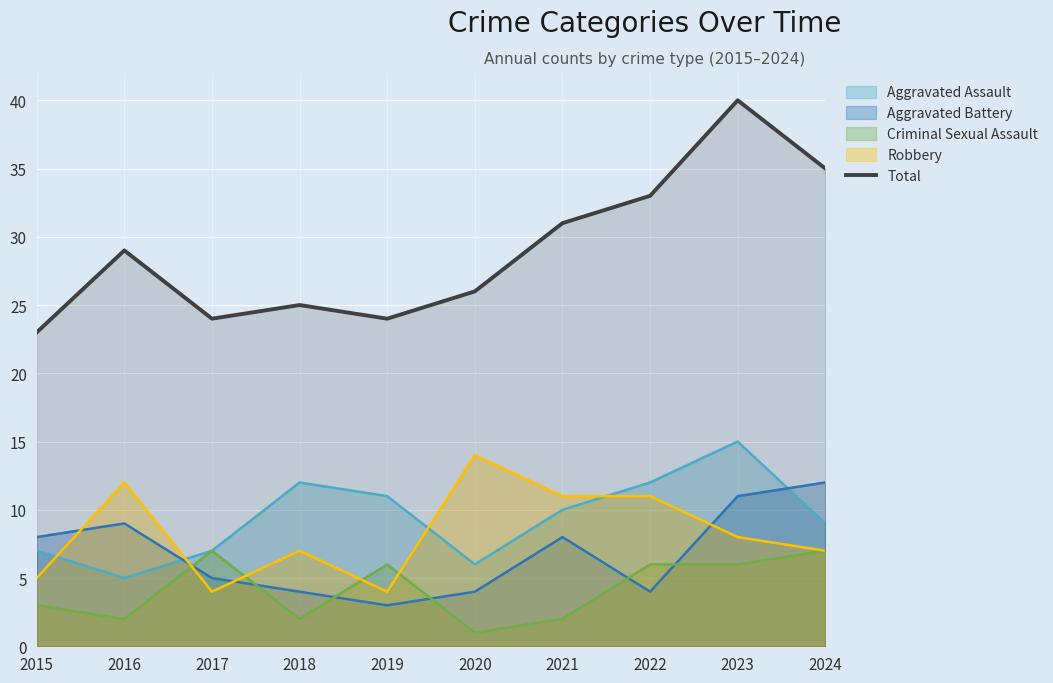

The value at 2023 is 63. True or false?

False